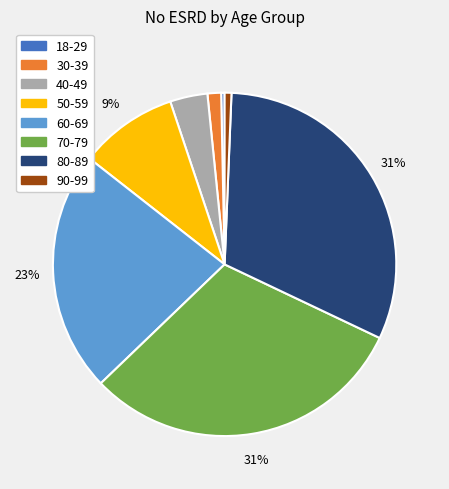

Is the sum of 40-49 and 18-29 greater than half?

No